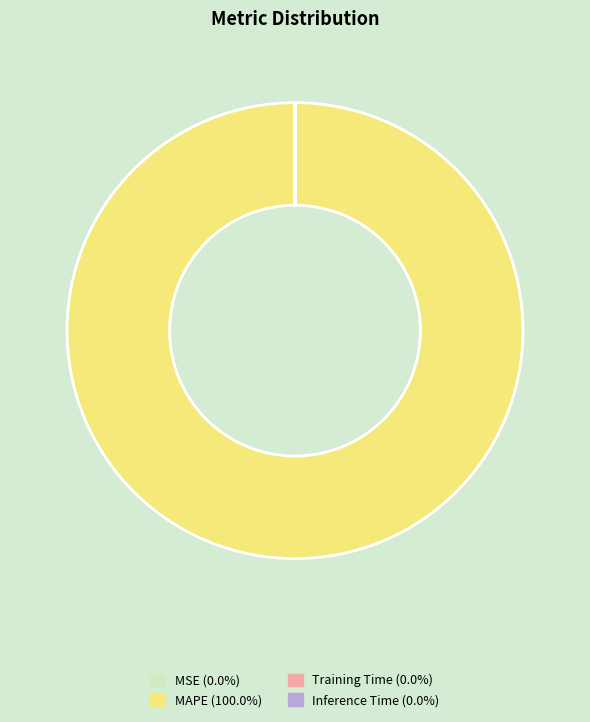

Is there a majority slice in this chart?

Yes